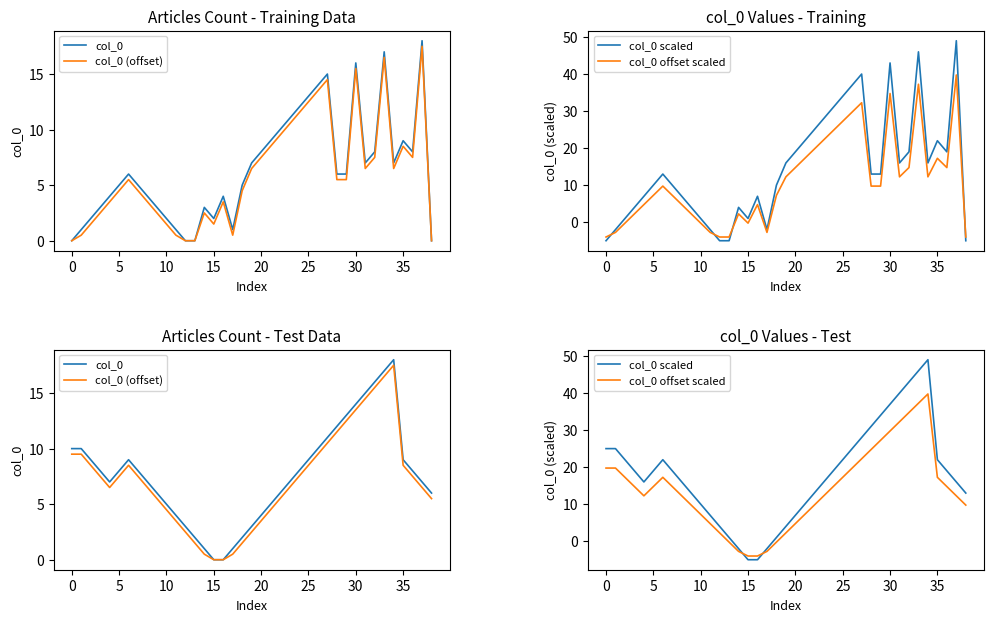

At how many categories does at least one series exceed 9?

29